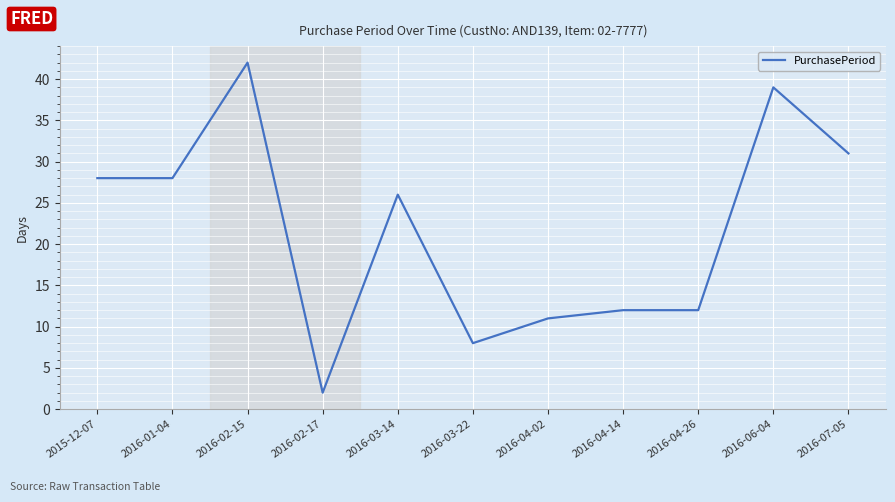

What is the ratio of the value at 2016-06-04 to the value at 2016-04-02?

3.5